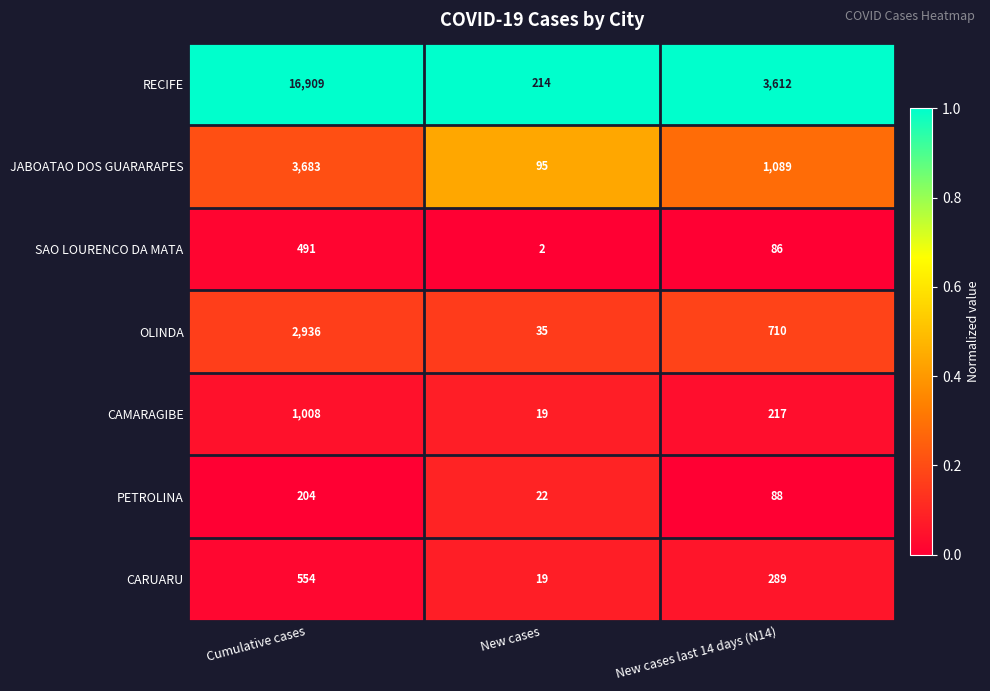

Which label corresponds to the smallest value in the chart?

New cases